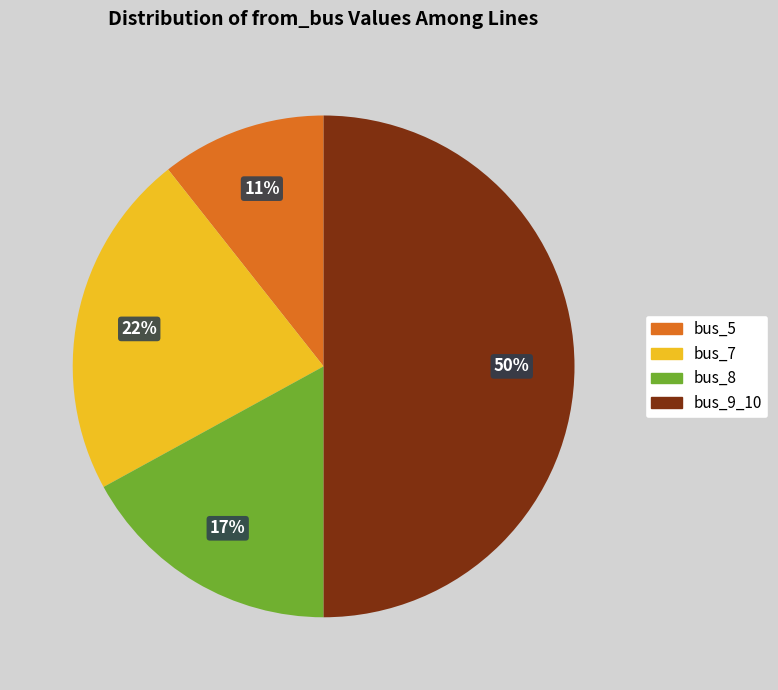

Count the number of slices in the pie.

4